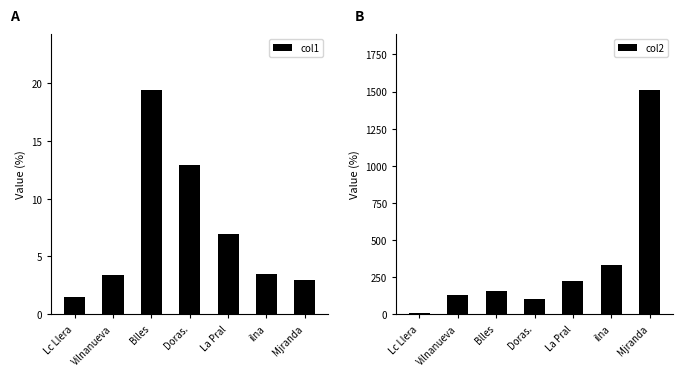

What is the value of the col1 bar at the 7th from the left?

2.9